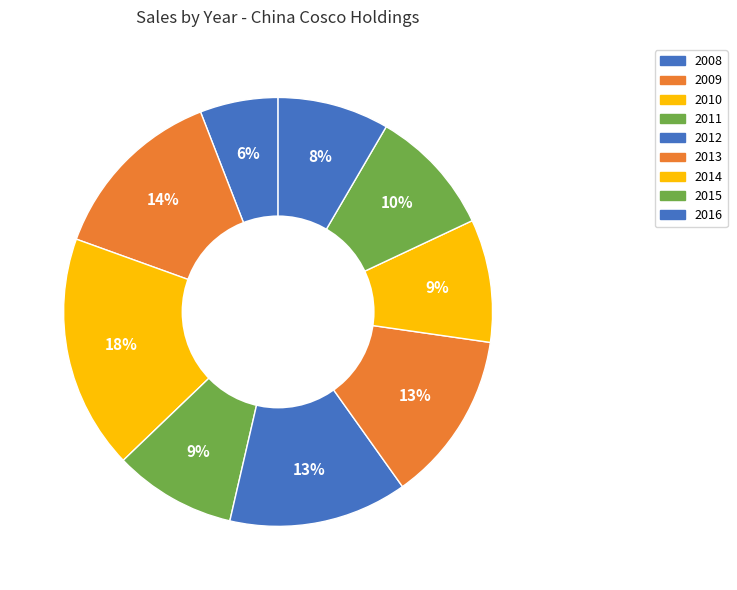

How many slices are in this pie chart?

9